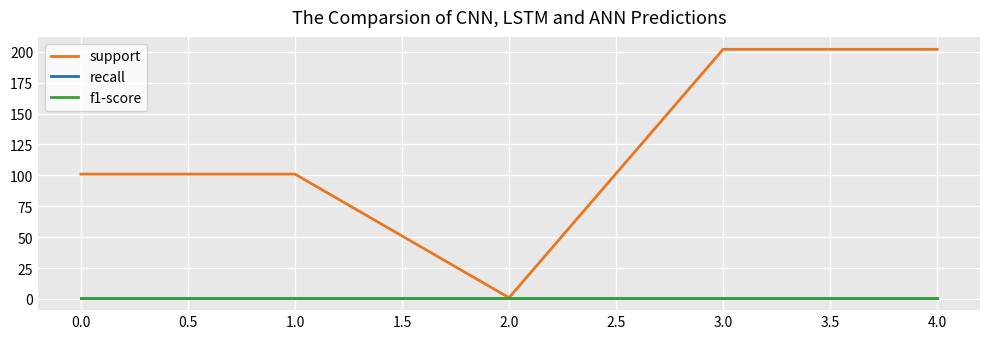

Does the chart have visible grid lines?

Yes